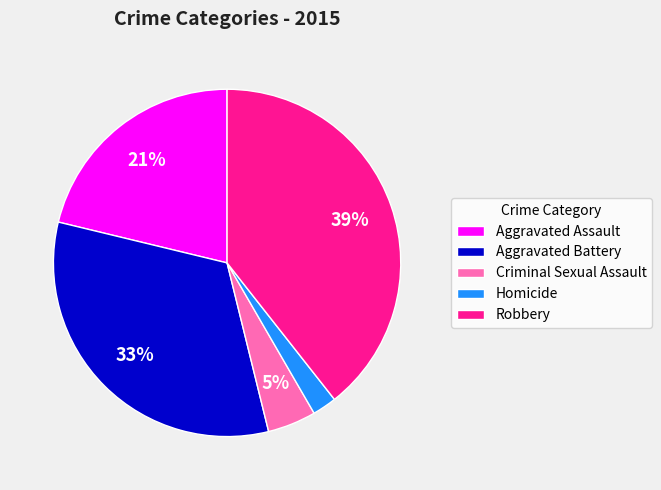

Approximately how many times larger is the value at Robbery compared to Aggravated Battery?

1.2